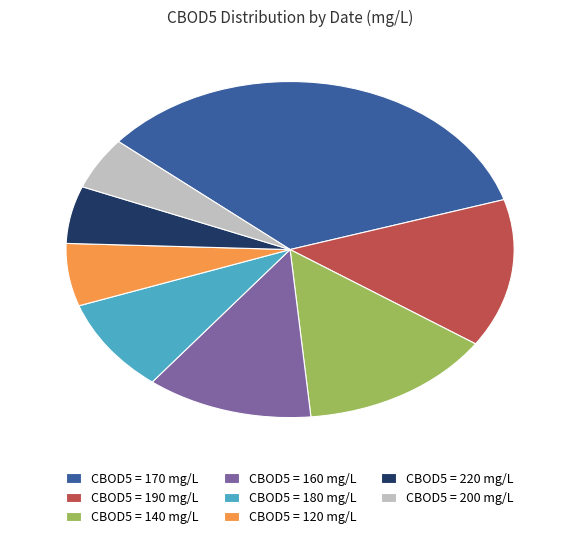

Combined, do CBOD5 = 120 mg/L and CBOD5 = 190 mg/L account for over 50%?

No